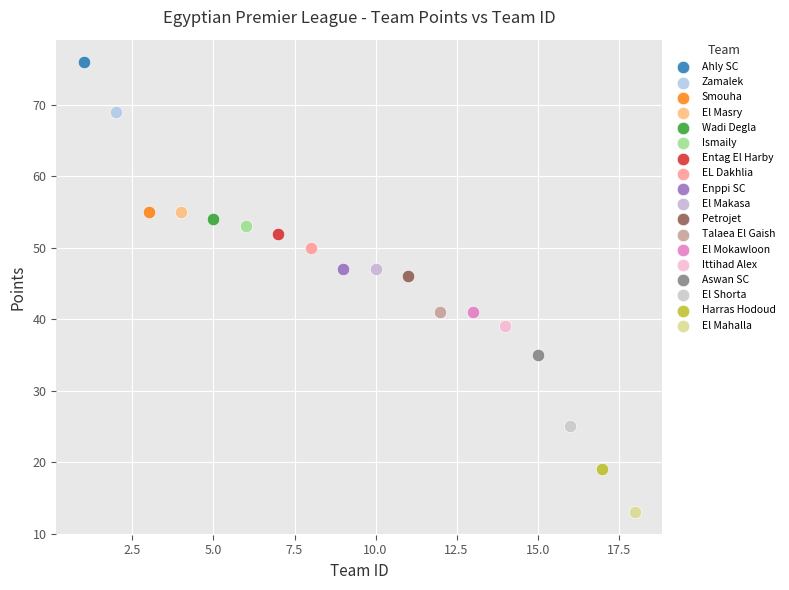

Which series contains the lowest Y value?

El Mahalla